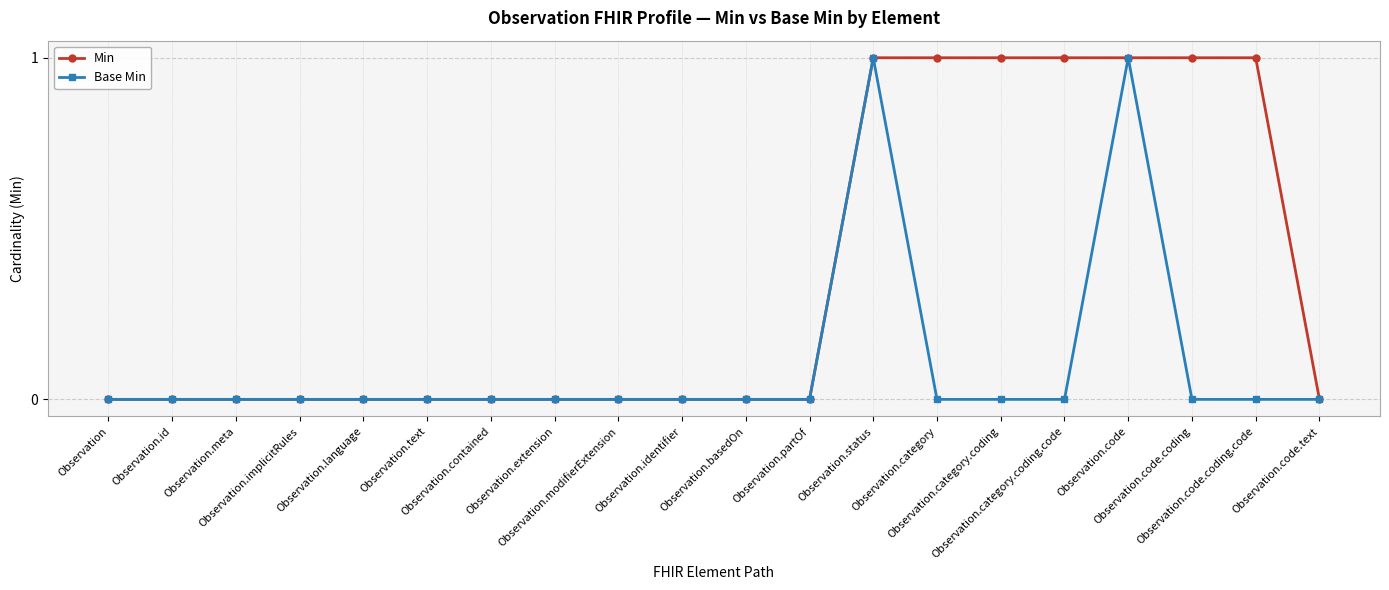

What is the sum of all Base Min values?

2